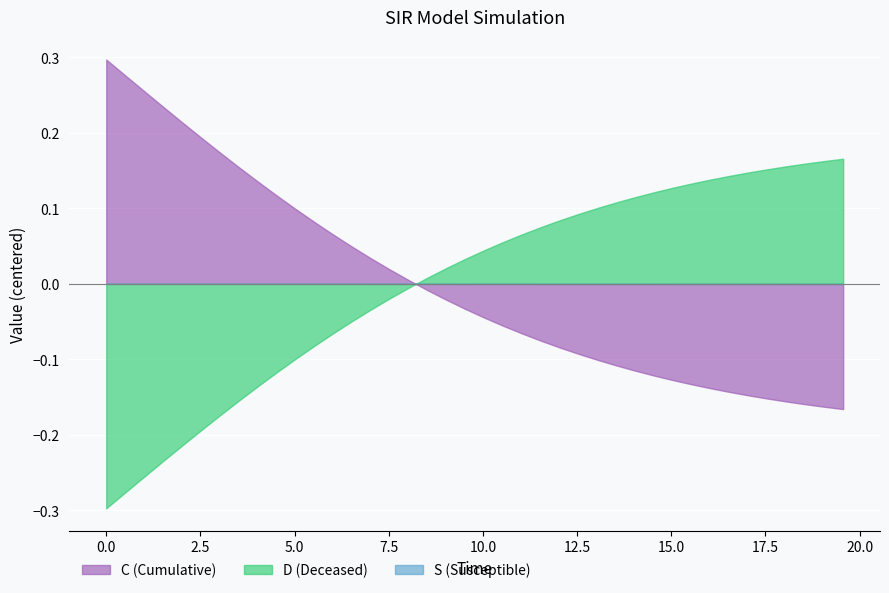

After their last crossing, which series has the higher values: C (Cumulative) or D (Deceased)?

D (Deceased)